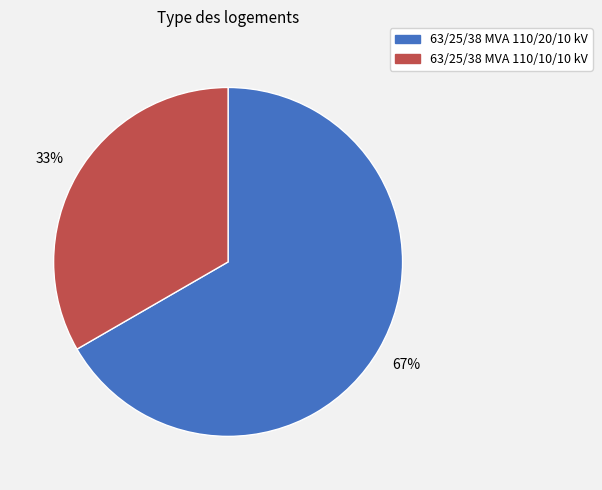

Rank the categories by value from lowest to highest.

63/25/38 MVA 110/10/10 kV, 63/25/38 MVA 110/20/10 kV